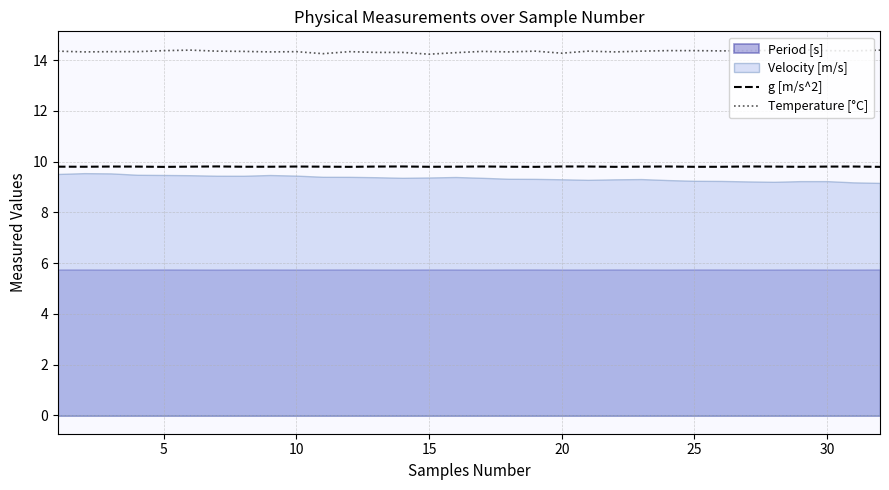

Which series has the largest total across all categories?

Temperature [°C]